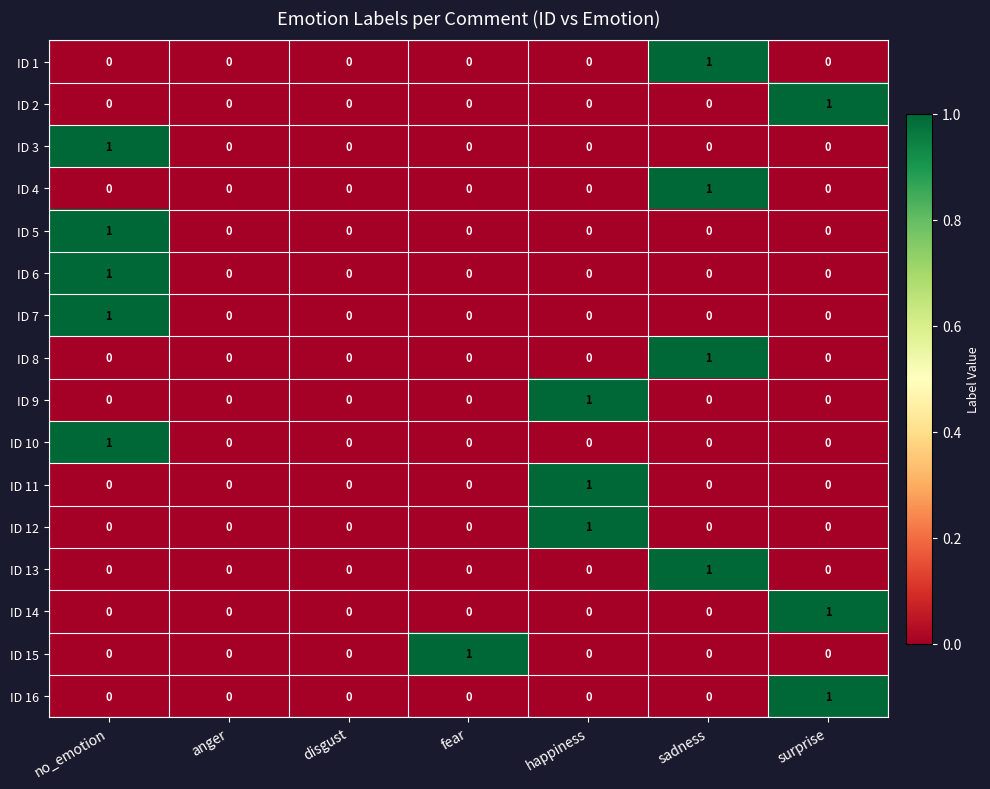

What is the spread (max minus min) of values at no_emotion?

1